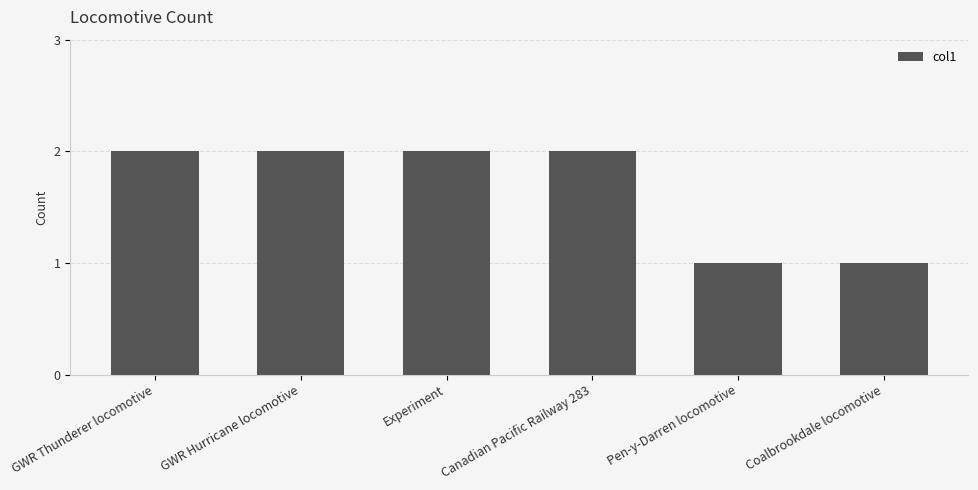

Reading left to right, extract all data points from this chart.

GWR Thunderer locomotive=2	GWR Hurricane locomotive=2	Experiment=2	Canadian Pacific Railway 283=2	Pen-y-Darren locomotive=1	Coalbrookdale locomotive=1